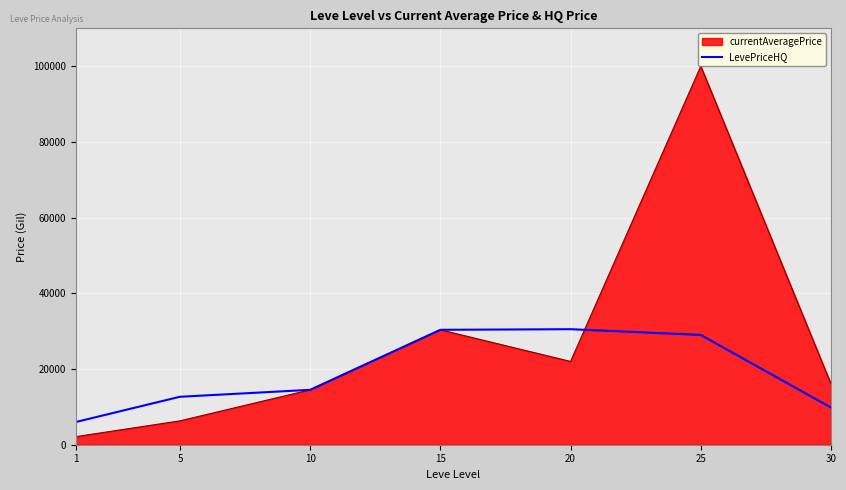

The value of LevePriceHQ at 10 is 14500.0. True or false?

True